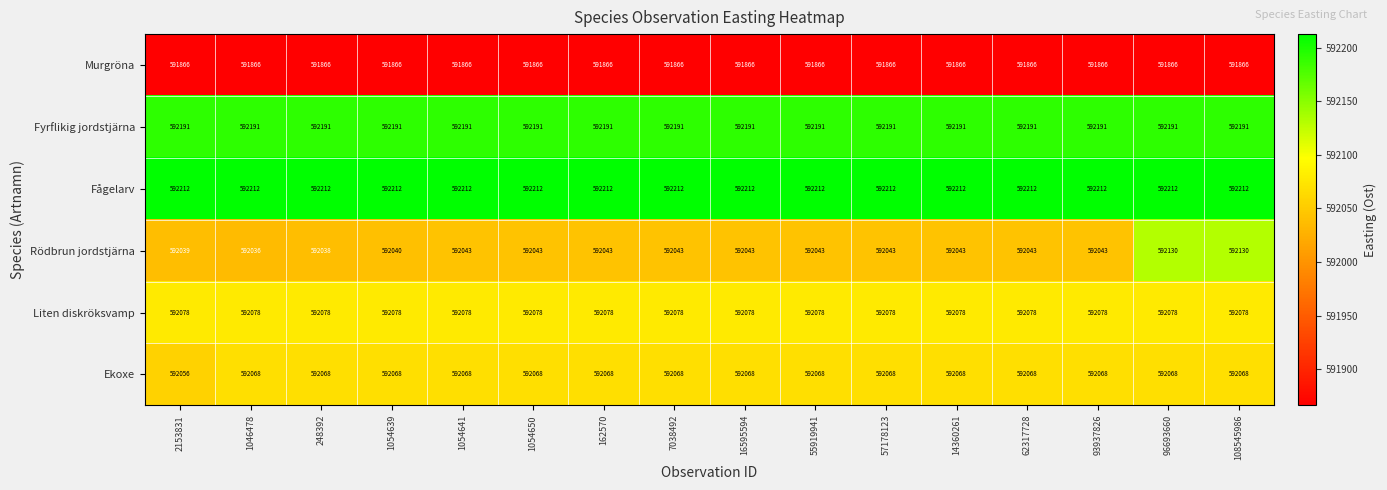

Read the Fyrflikig jordstjärna value at 7038492.

592191